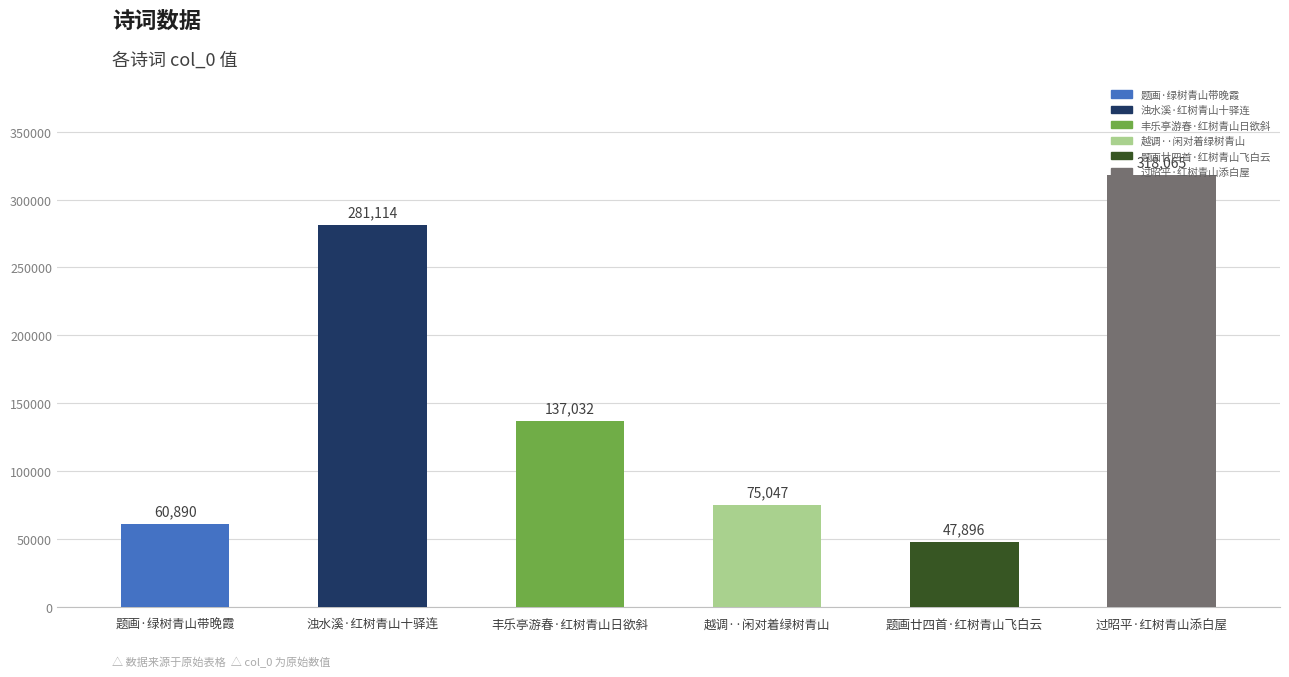

What is the greatest value displayed?

318065